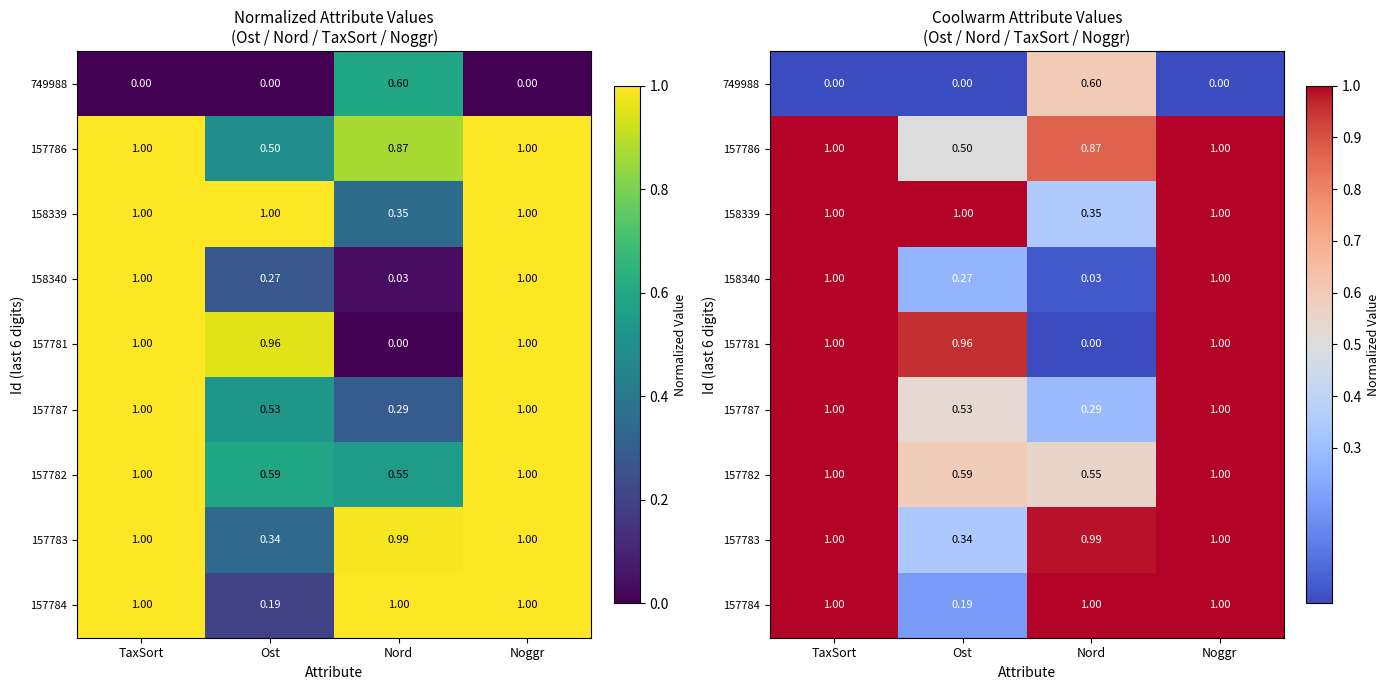

What is the total value across all series at Nord?

4.7